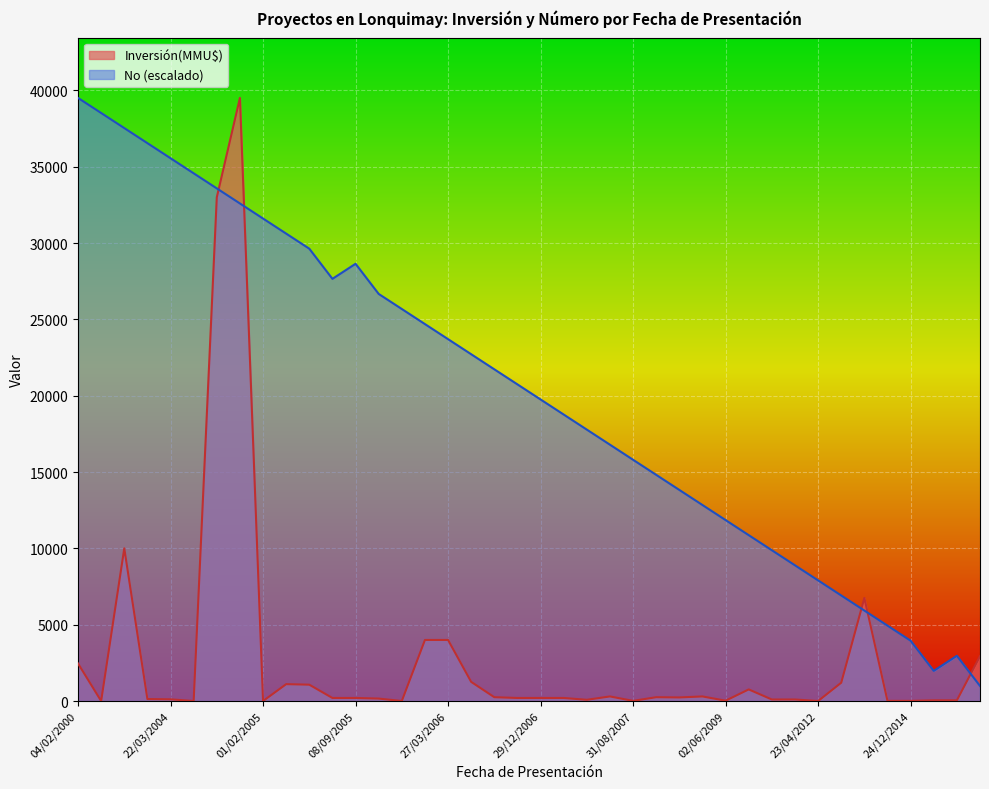

Is it true that the value at 11/11/2005 is 13828.5?

True